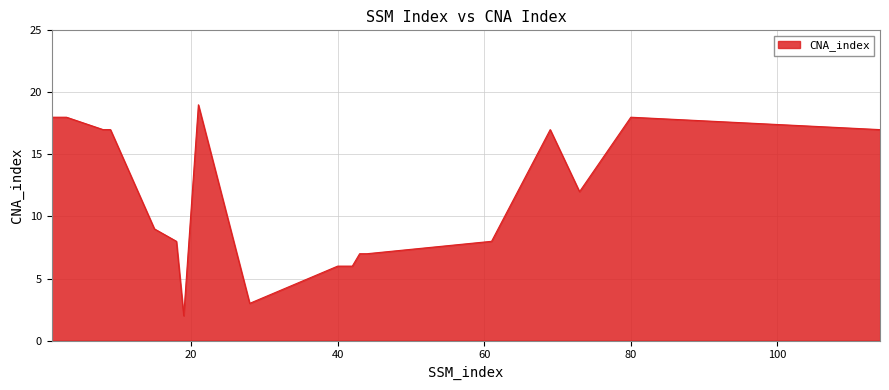

Reading left to right, extract all data points from this chart.

18	18	18	17	17	9	8	2	19	3	6	6	6	7	7	8	17	12	18	17